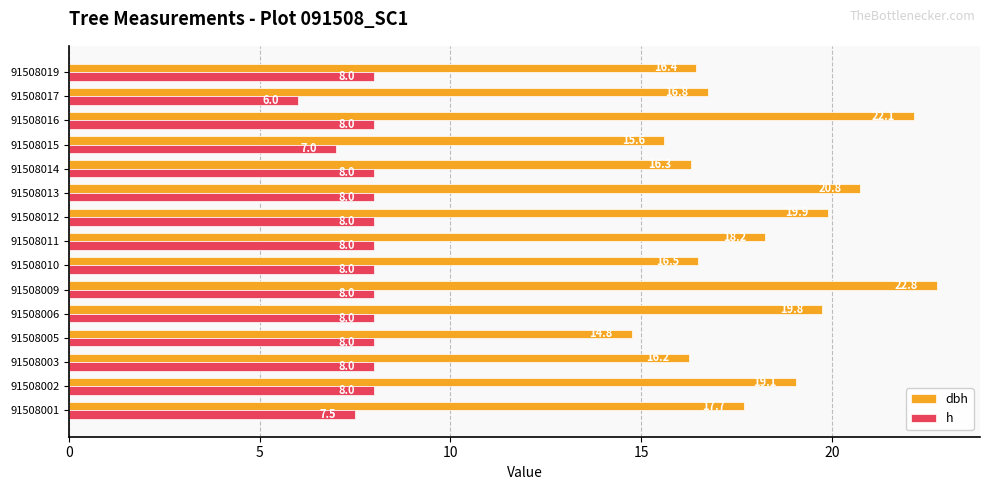

The value of dbh at 91508012 is 19.9. True or false?

True